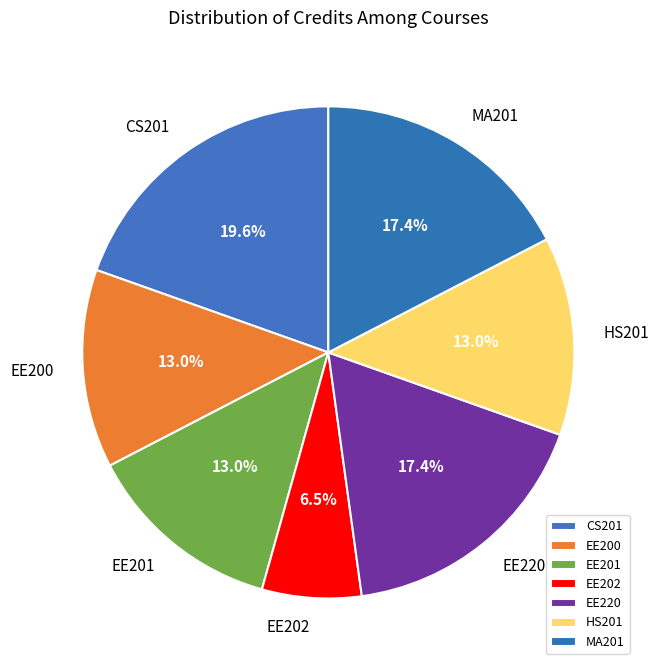

To the nearest percent, what is the difference between the largest and smallest slice percentages?

13%